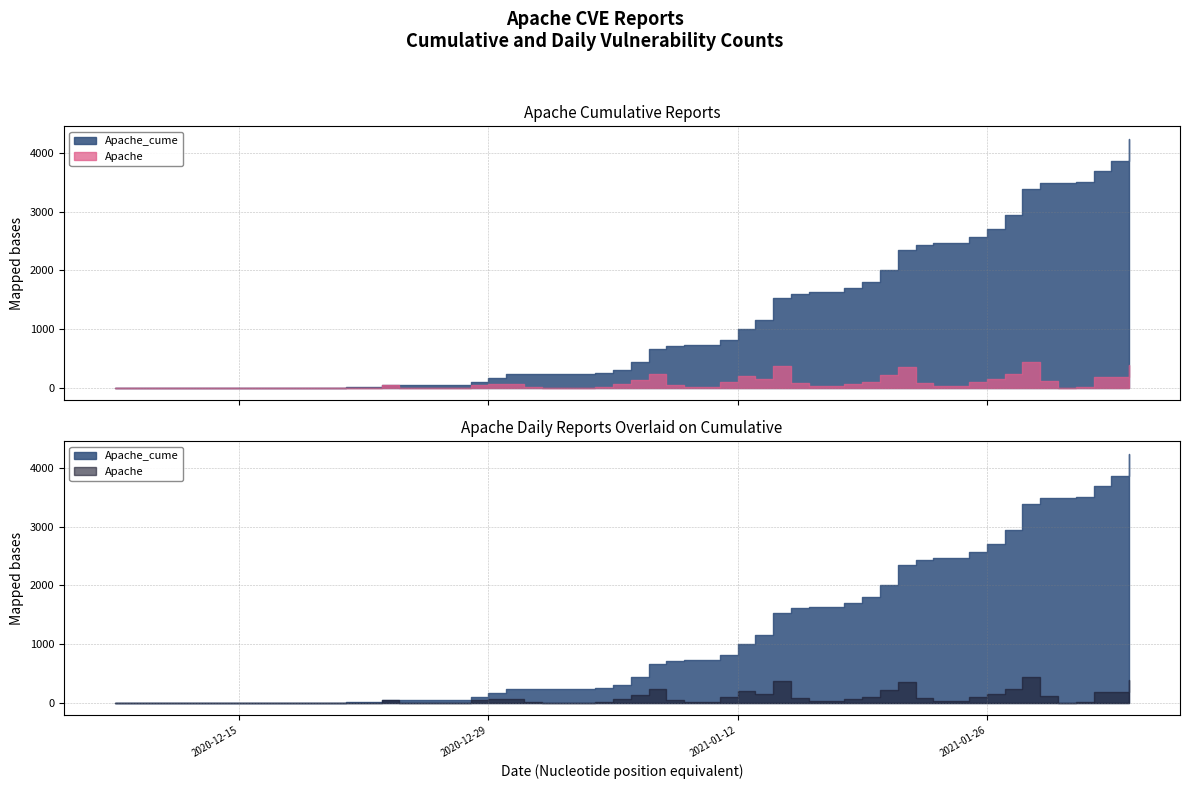

Which series has the largest range (max minus min)?

Apache_cume